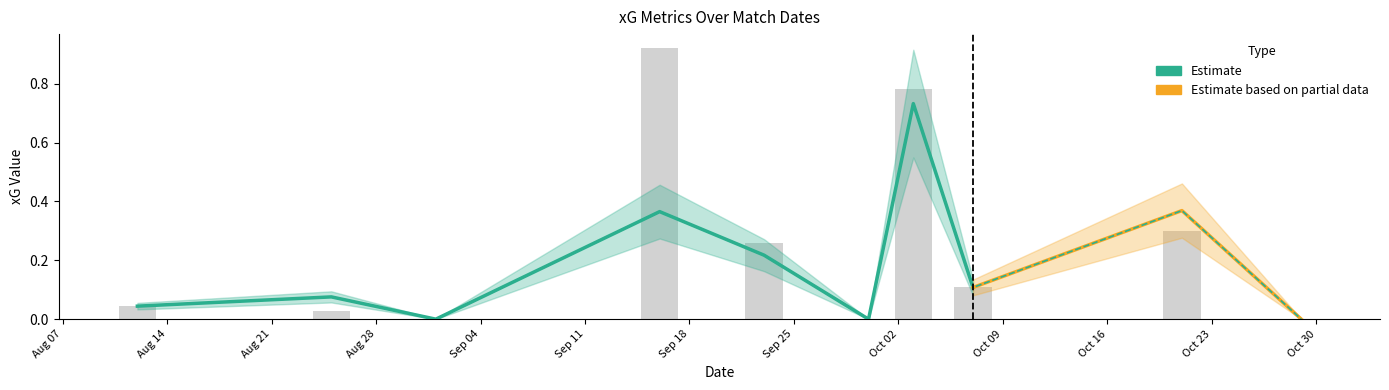

Reading left to right, transcribe all the data shown in this chart.

xG: 0.0	0.1	0.0	0.4	0.2	0.0	0.7	0.1	0.4	0.0
xGChain: 0.0	0.0	0.0	0.9	0.3	0.0	0.8	0.1	0.3	0.0